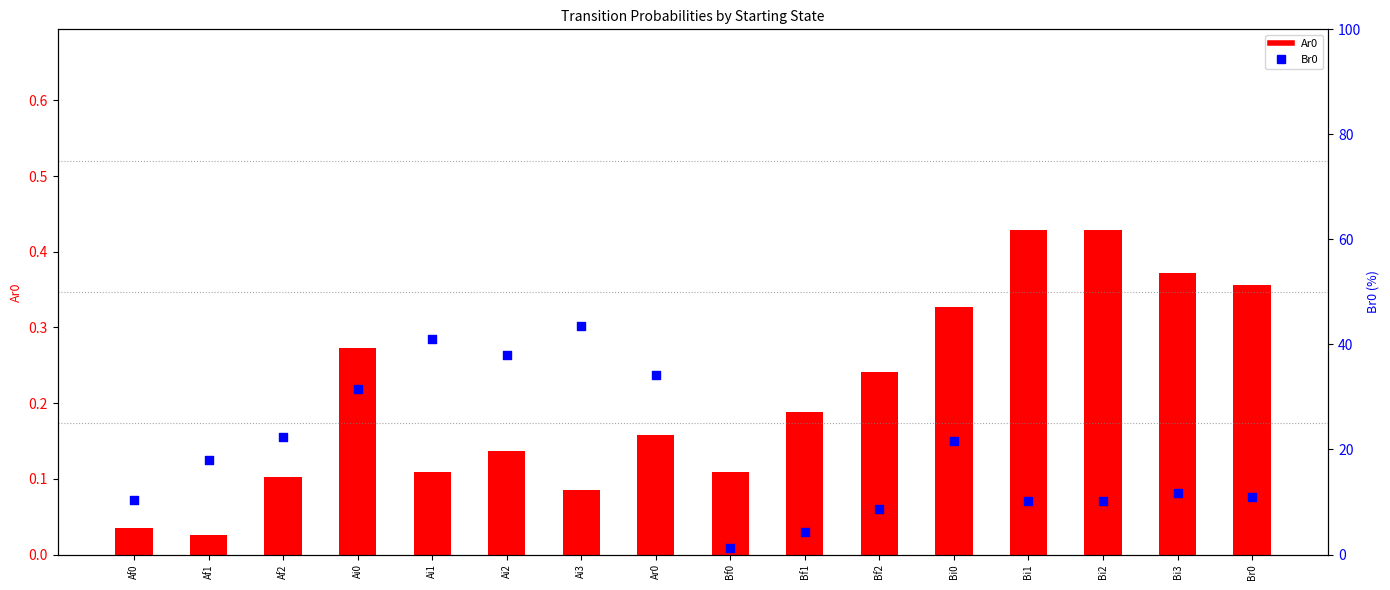

Is the value of Br0 at Bi1 greater than the value of Ar0 at Bf2?

Yes